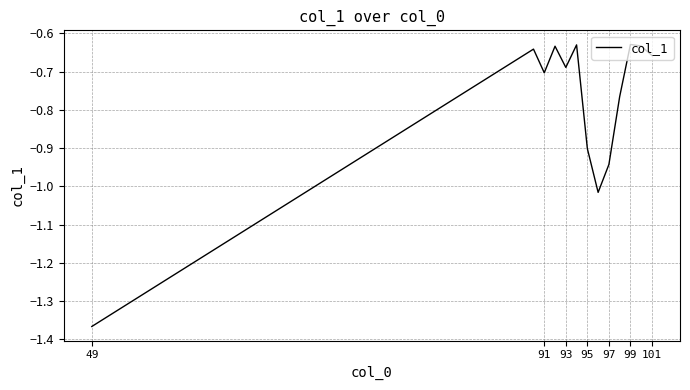

What is the difference between the maximum and minimum values?

0.7